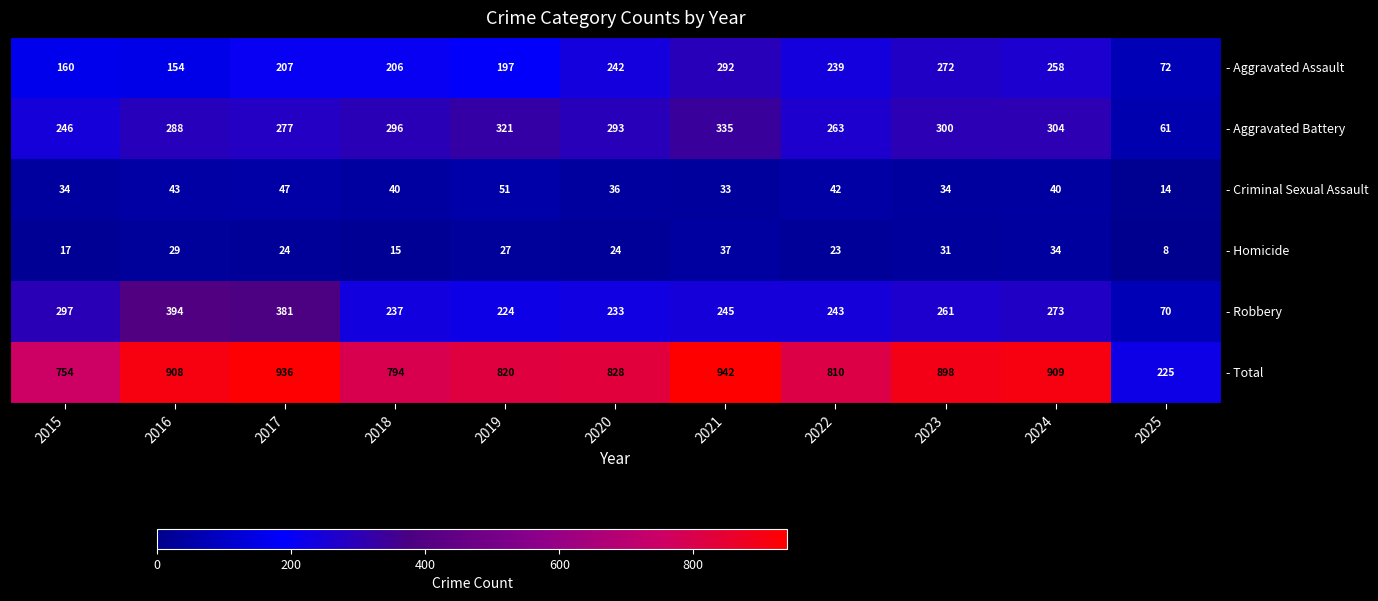

Which series has the largest total across all categories?

- Total